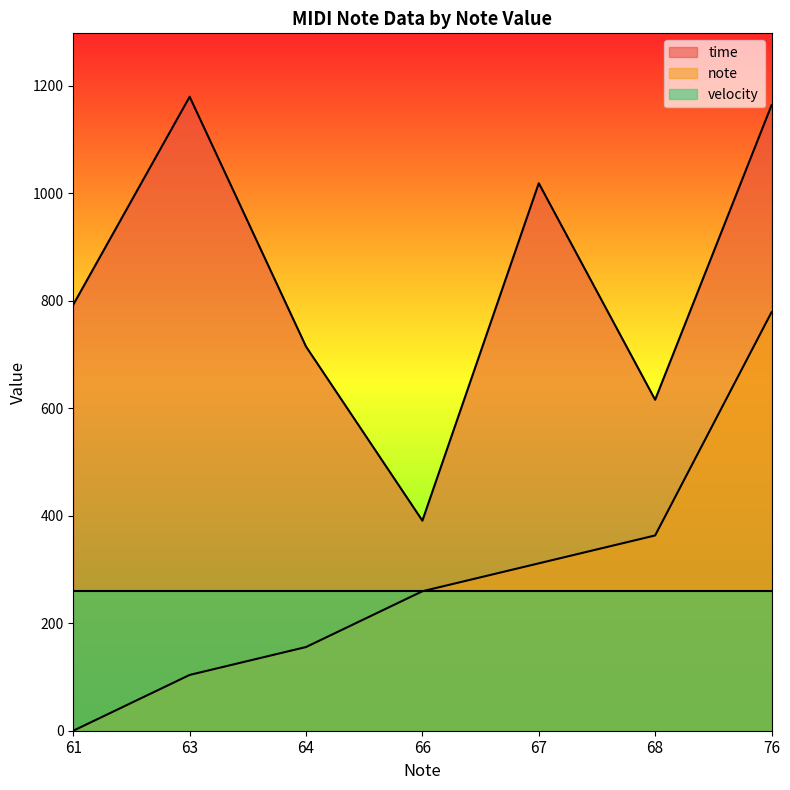

List the series in order of their peak value, lowest first.

velocity, note, time